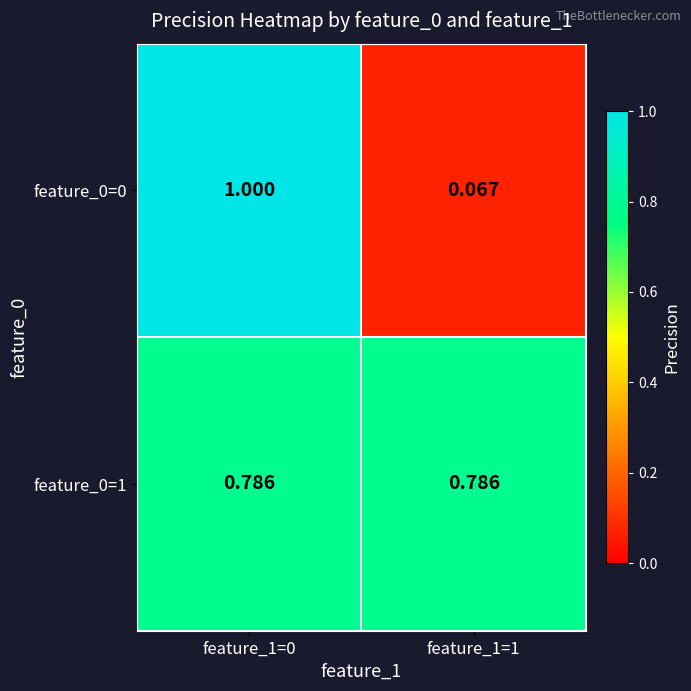

Which series changed the most between feature_1=0 and feature_1=1?

feature_0=0